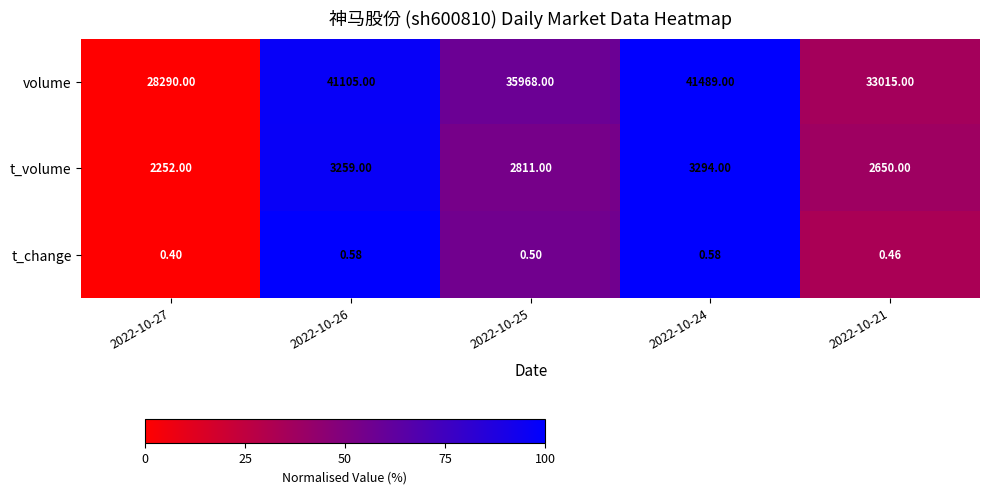

How many categories are shown in the chart?

5